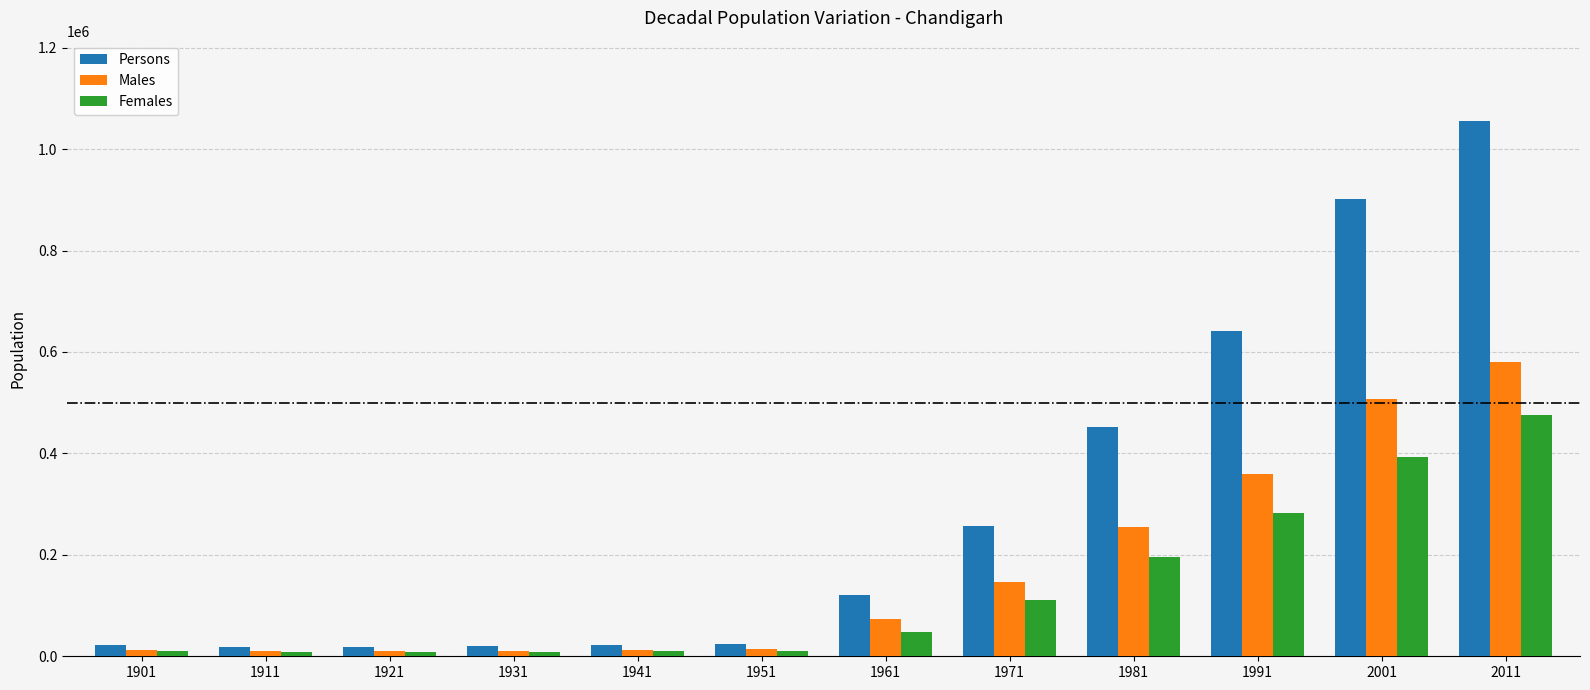

What is the maximum value shown in the chart?

1055450